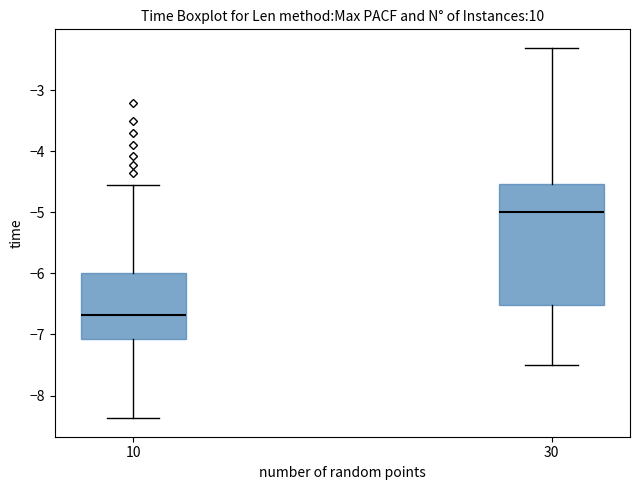

Where is the upper edge of the box at x = 10 on the y-axis? The values are not printed on the chart, so give them approximately, as read against the axis.

-6.0